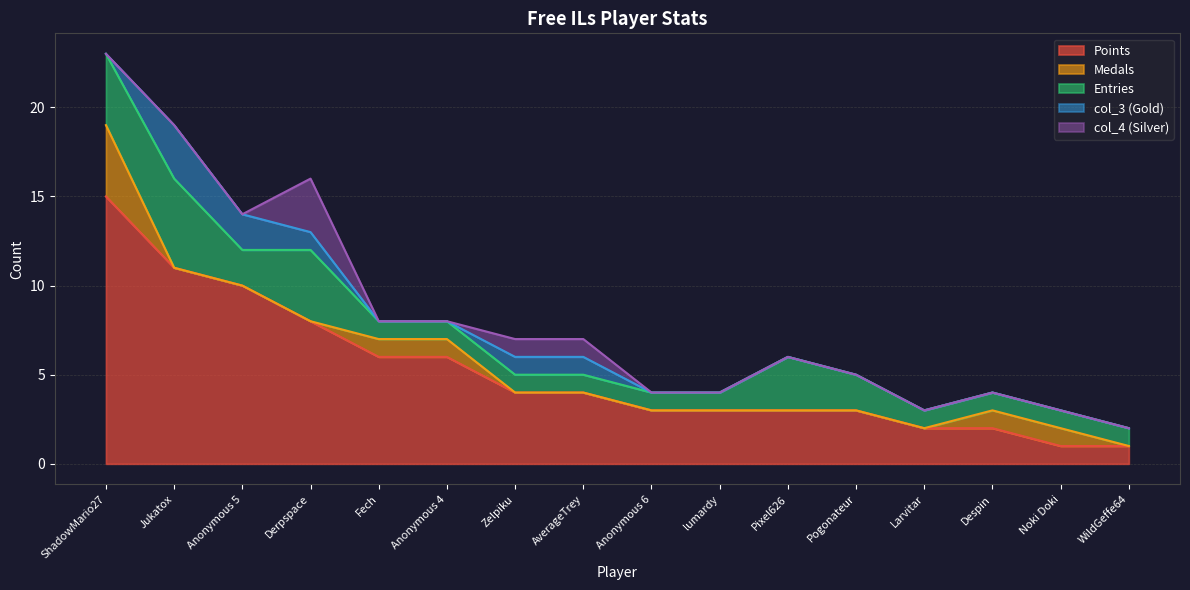

At how many categories does at least one series exceed 14?

1